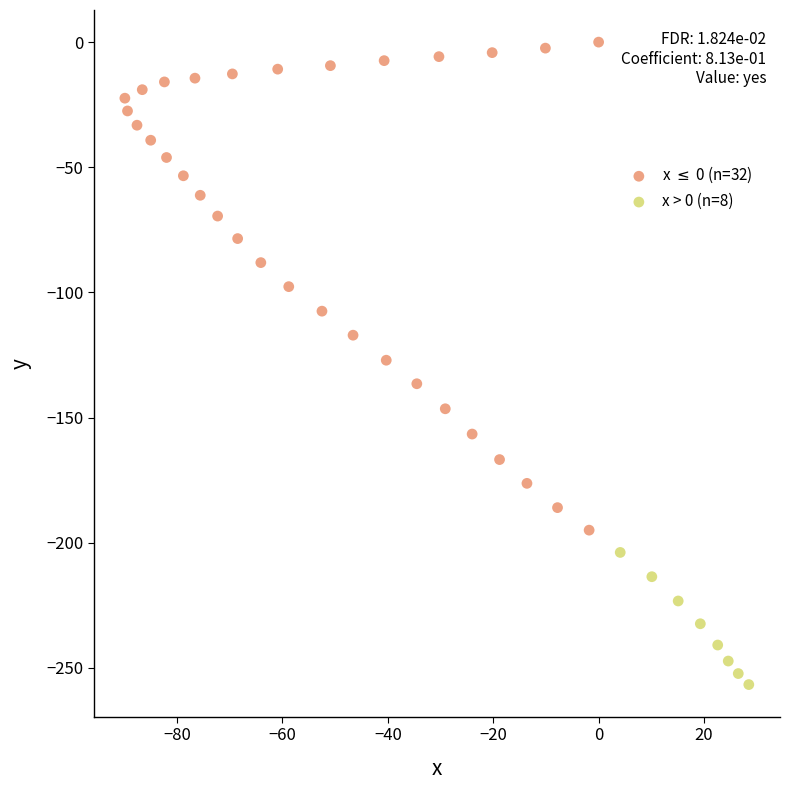

Which series has the largest Y range (max minus min)?

x $\leq$ 0 (n=32)